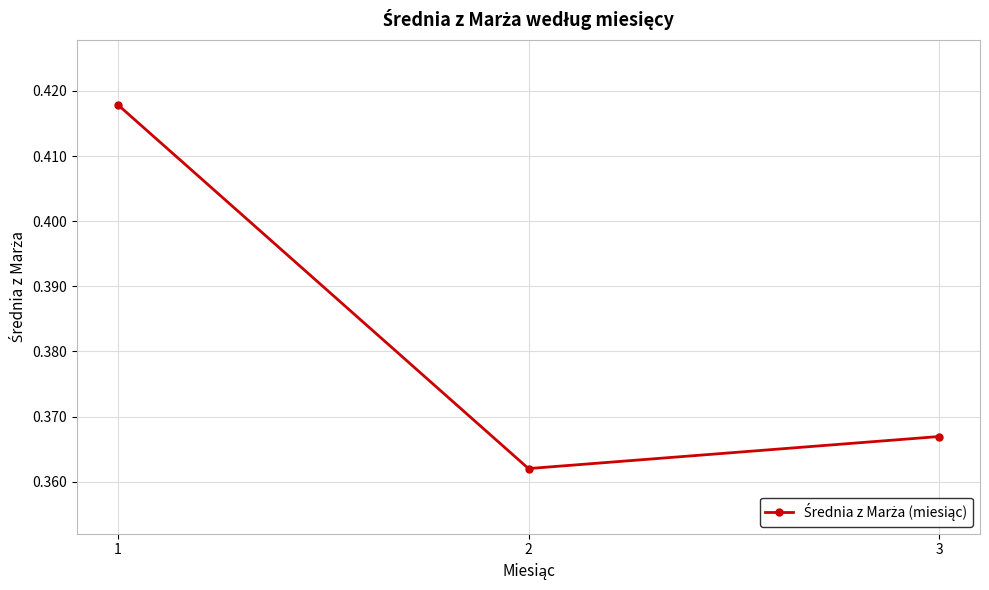

True or false: the data shows 0.5 at 3.

False